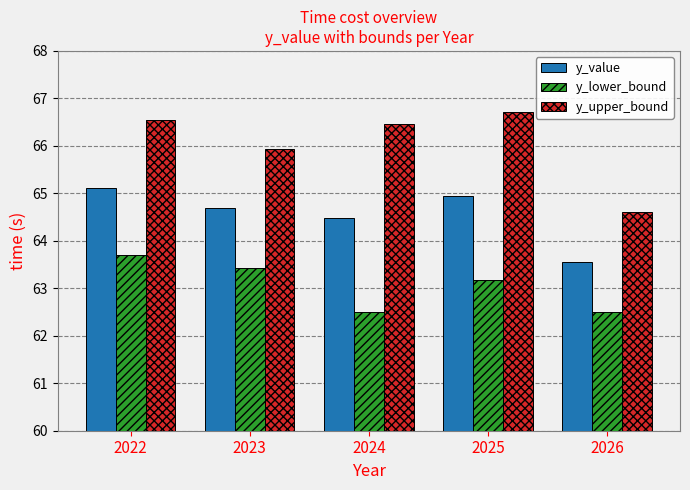

What is the lowest value of the y_lower_bound series?

62.5